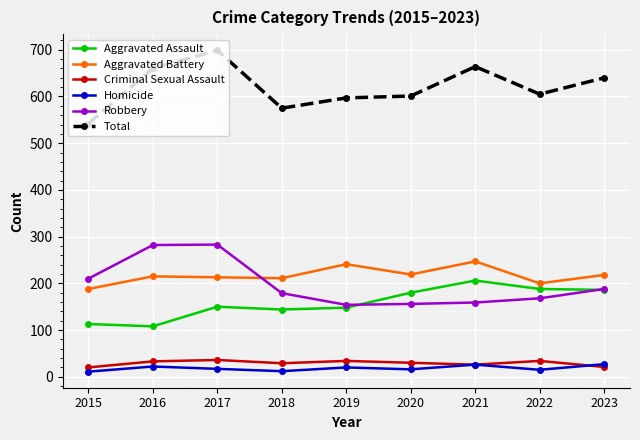

What is the sum of the Total values at 2015 and 2021?

1206